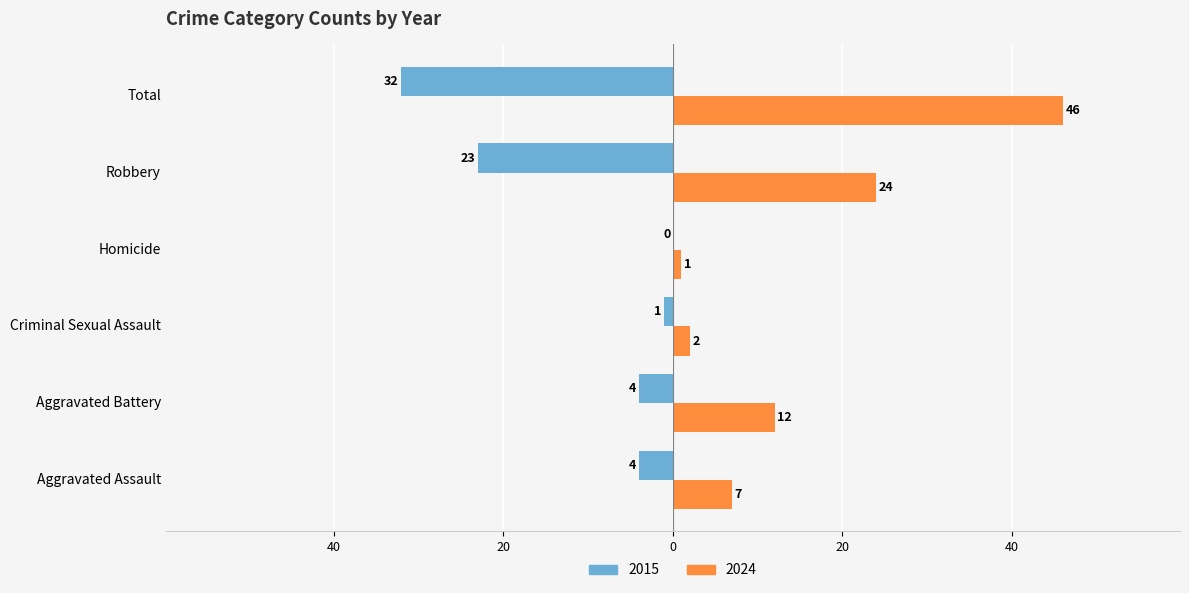

What is the label of the 6th bar from the left?

Total